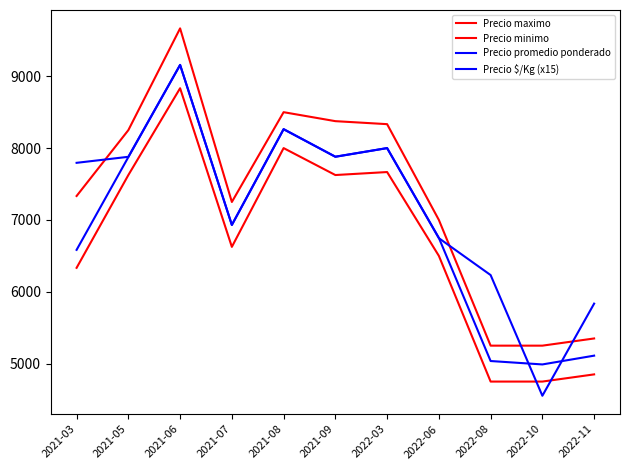

How many lines are shown in the chart?

4